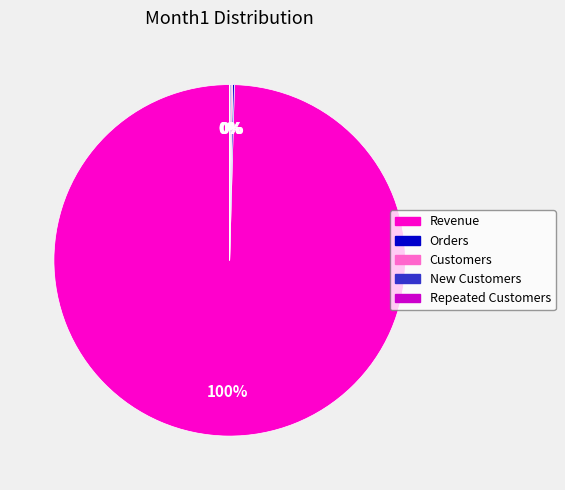

Is it true that Revenue is 100% of the pie?

True